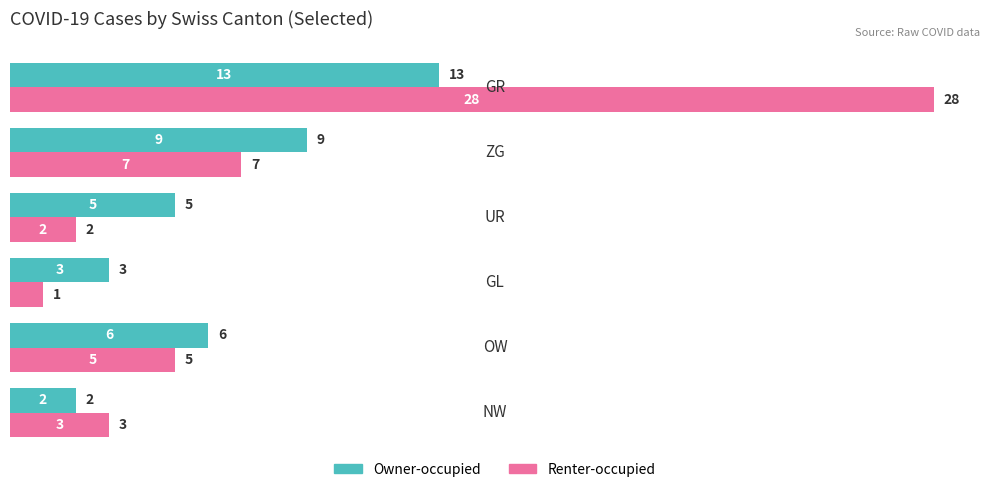

Rank the series by their maximum value, from lowest to highest.

Owner-occupied, Renter-occupied